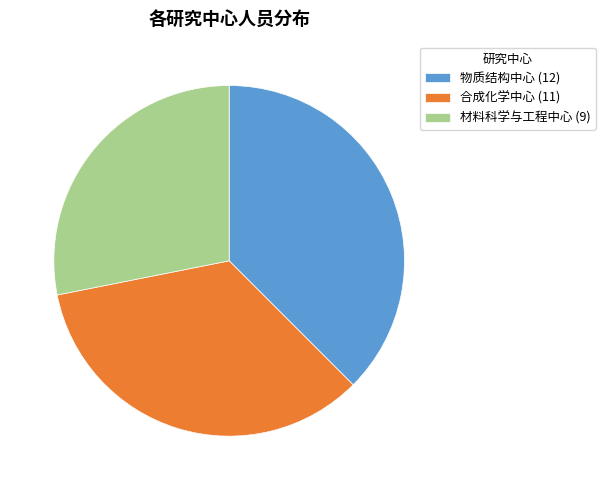

Do 材料科学与工程中心 (9) and 合成化学中心 (11) together represent more than half of the pie?

Yes